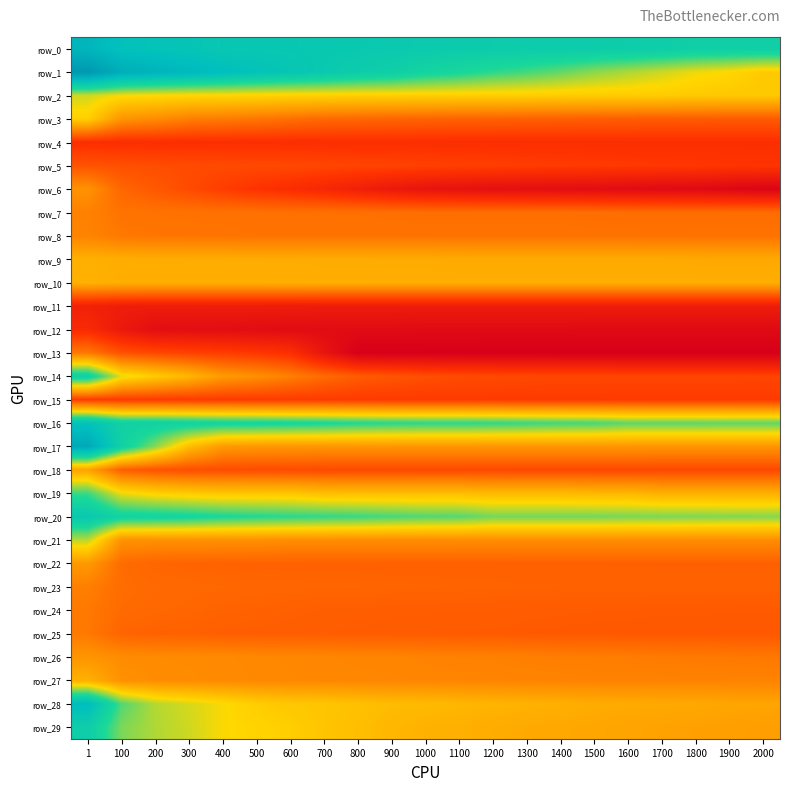

Which category has the lowest value in the row_4 series?

900